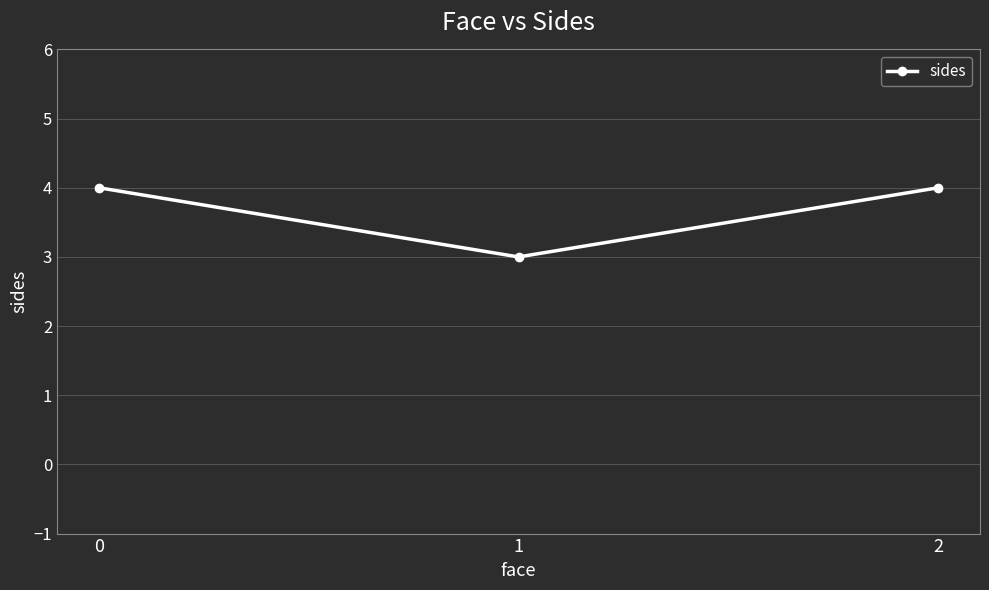

What is the change in value from 0 to 1?

-1